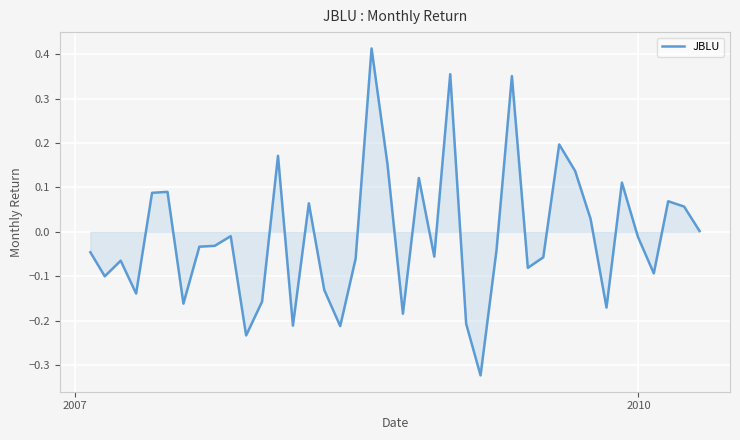

What is the difference between the maximum and minimum values?

0.7